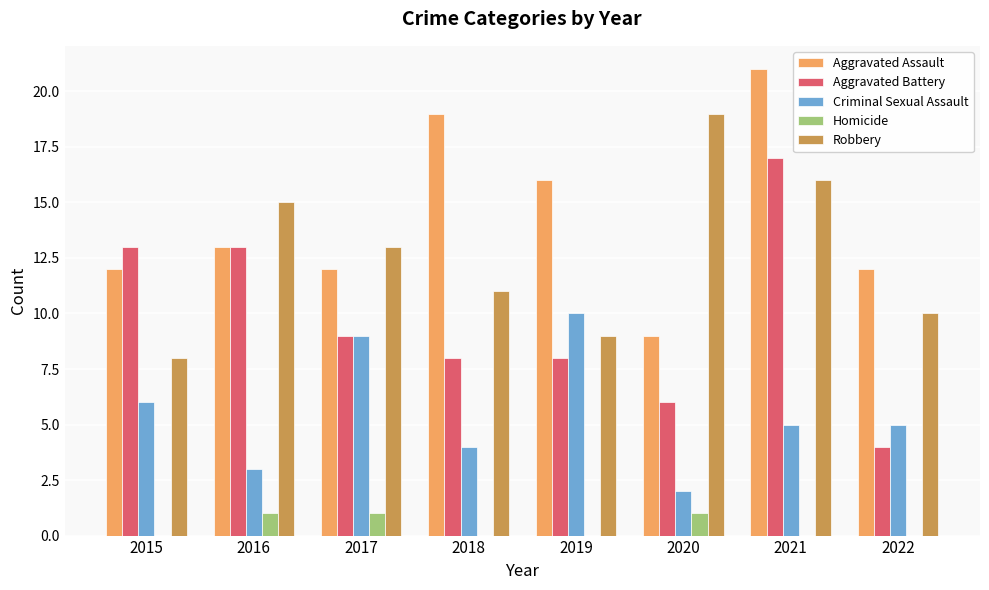

Is the value of Homicide at 2015 greater than the value of Robbery at 2019?

No